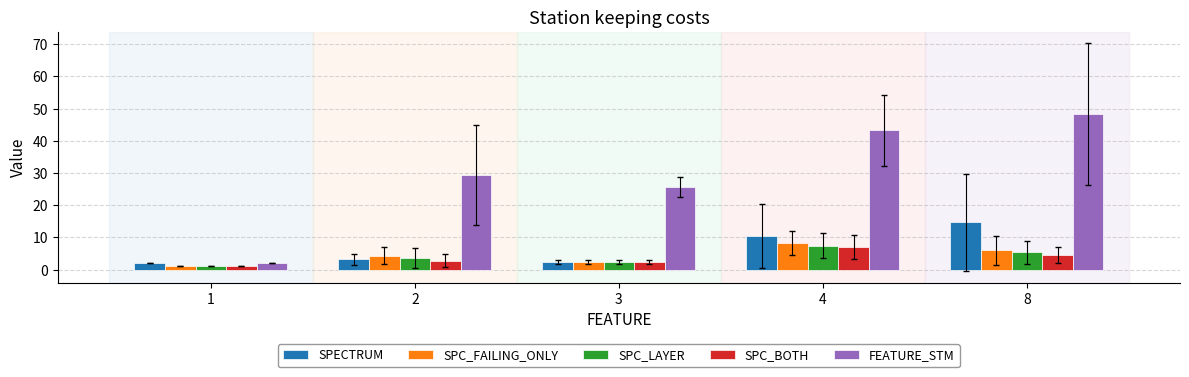

Is it true that SPC_FAILING_ONLY equals 2.9 at 4?

False